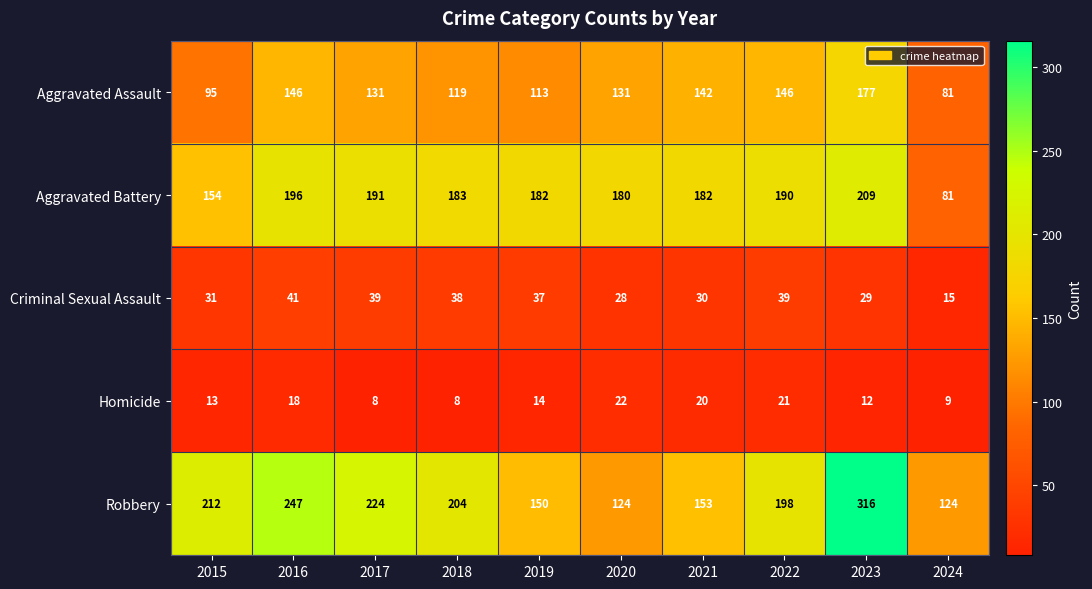

Which label corresponds to the largest value in the chart?

2023